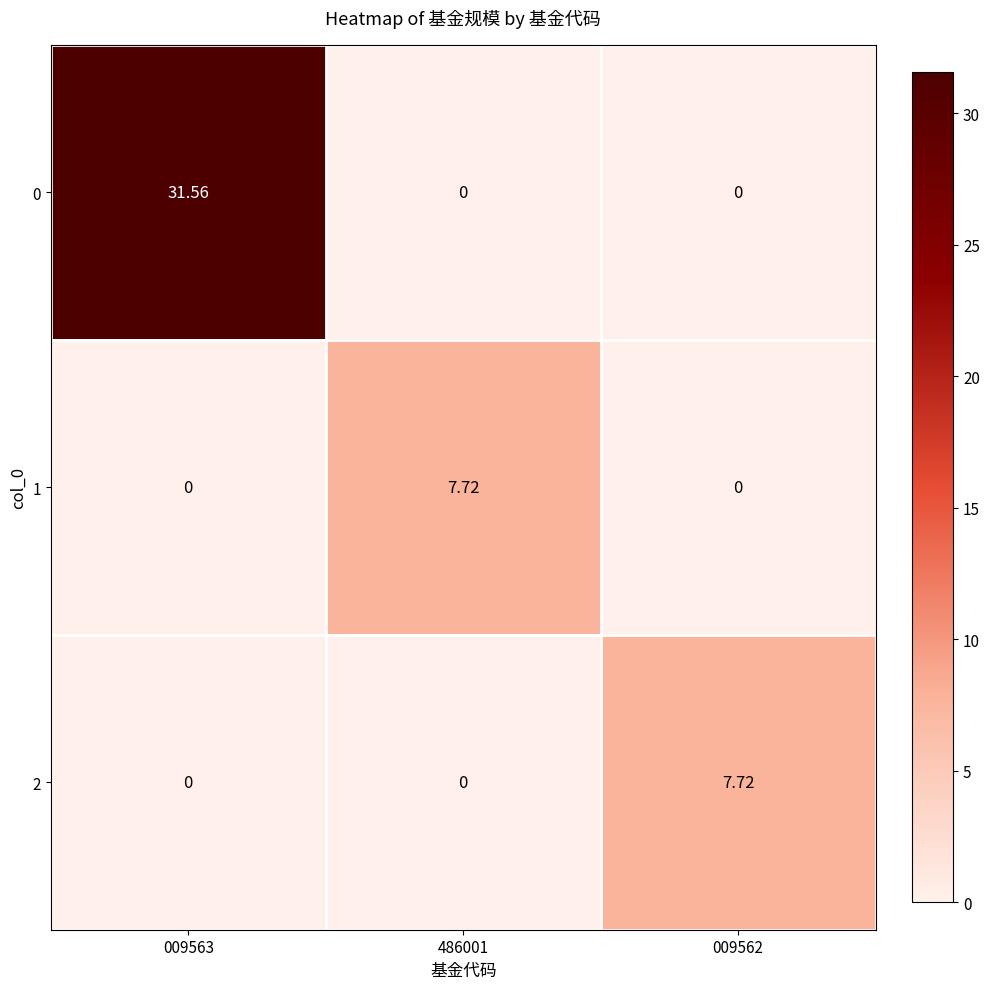

What is the total value across all series at 009563?

31.6